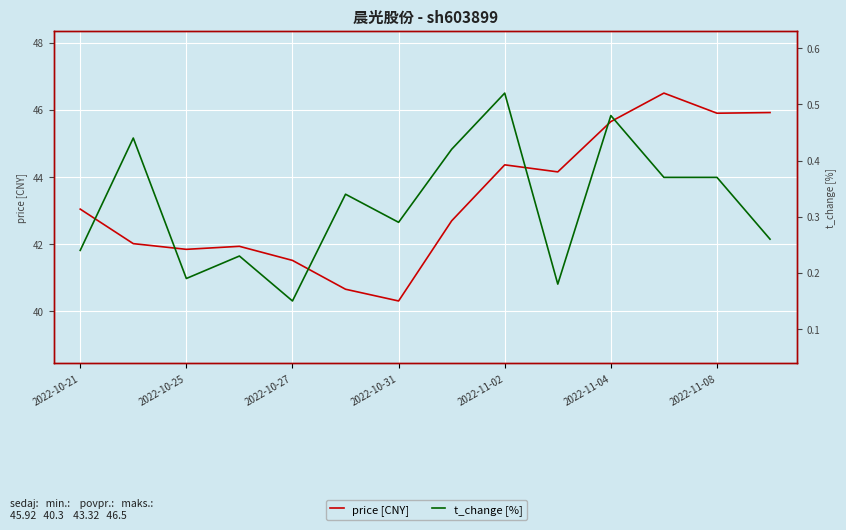

What are all the series names shown in the legend?

price [CNY], t_change [%]